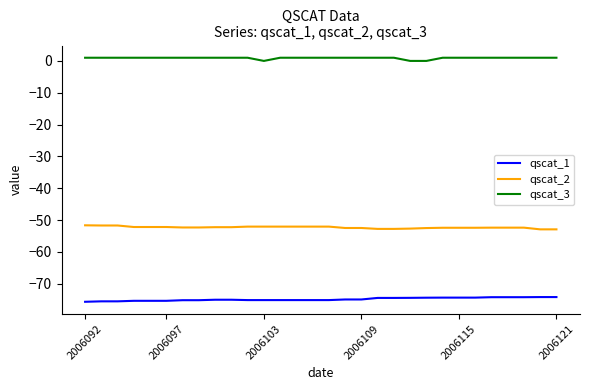

True or false: qscat_2 and qscat_3 intersect in this chart.

False